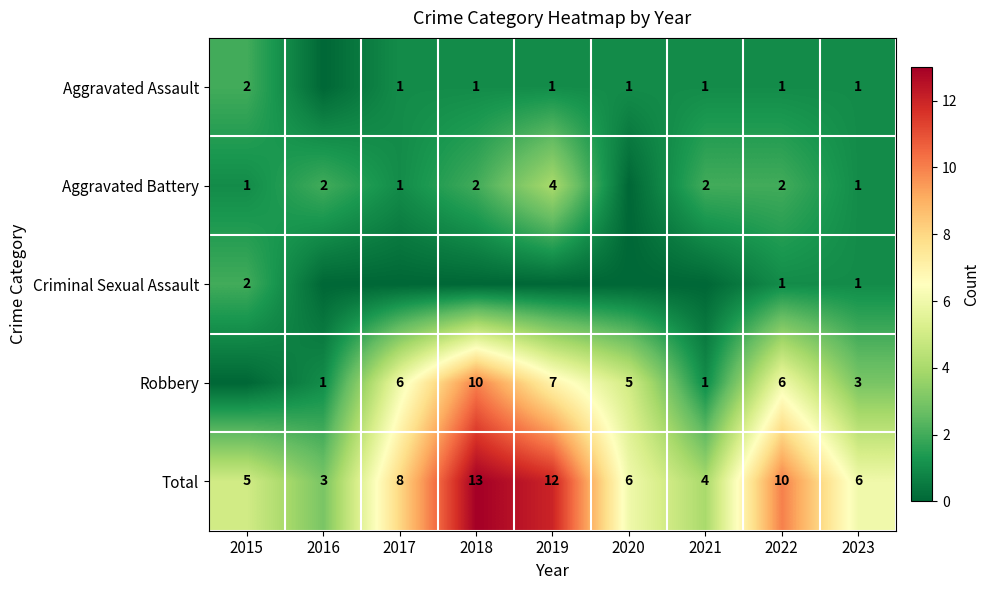

Which category has the lowest value in the Total series?

2016